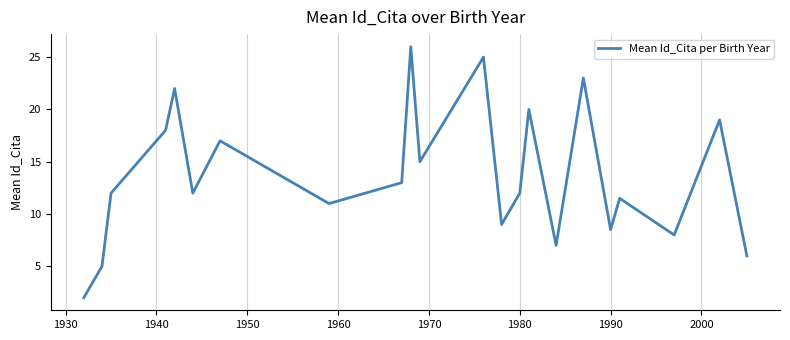

What is the greatest value displayed?

26.0